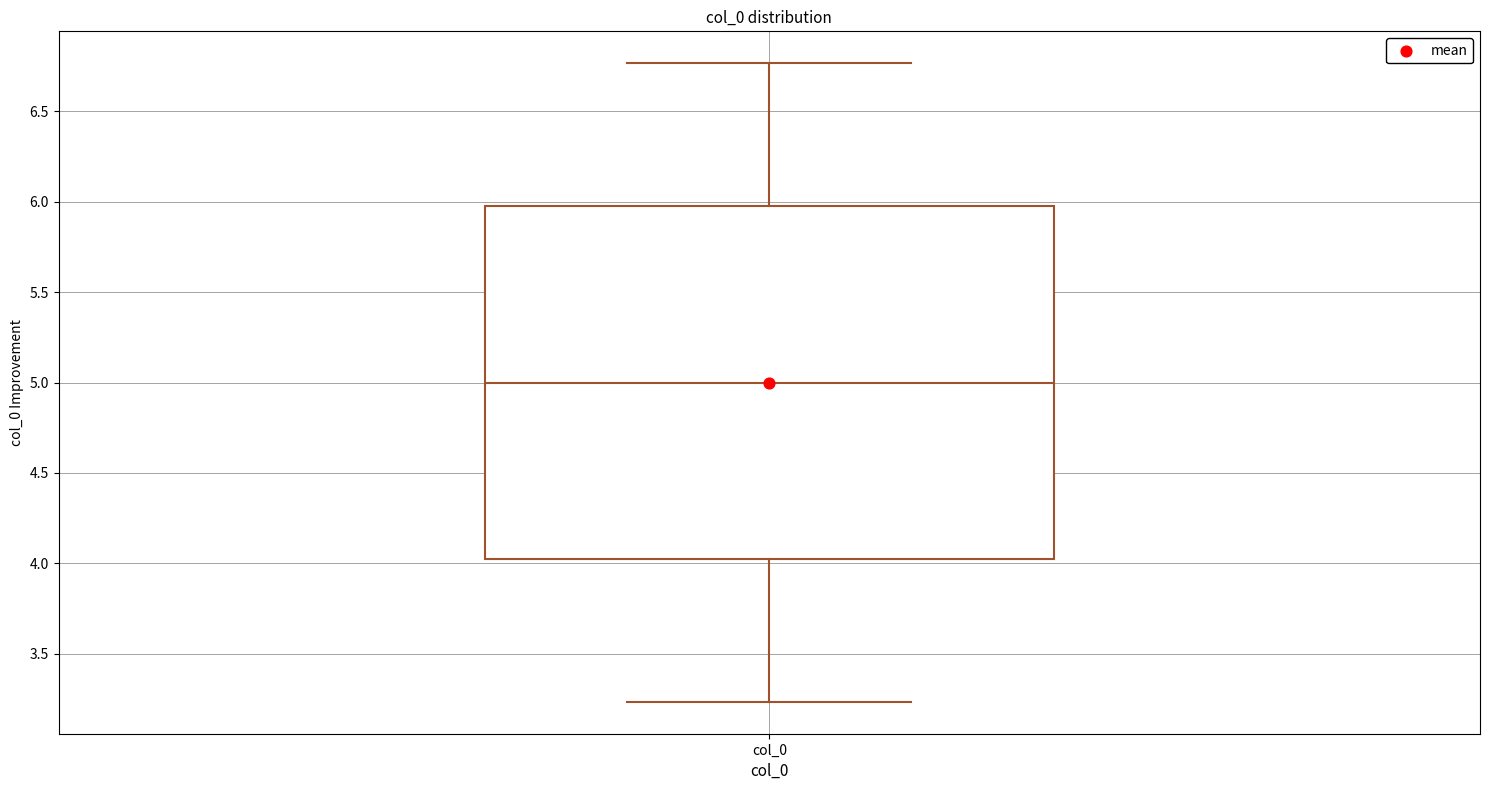

Where does the upper whisker of the box for col_0 end on the y-axis? The values are not printed on the chart, so give them approximately, as read against the axis.

6.75